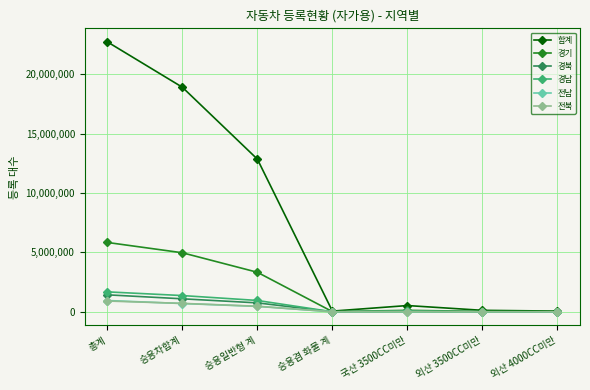

What are all the series names shown in the legend?

합계, 경기, 경북, 경남, 전남, 전북